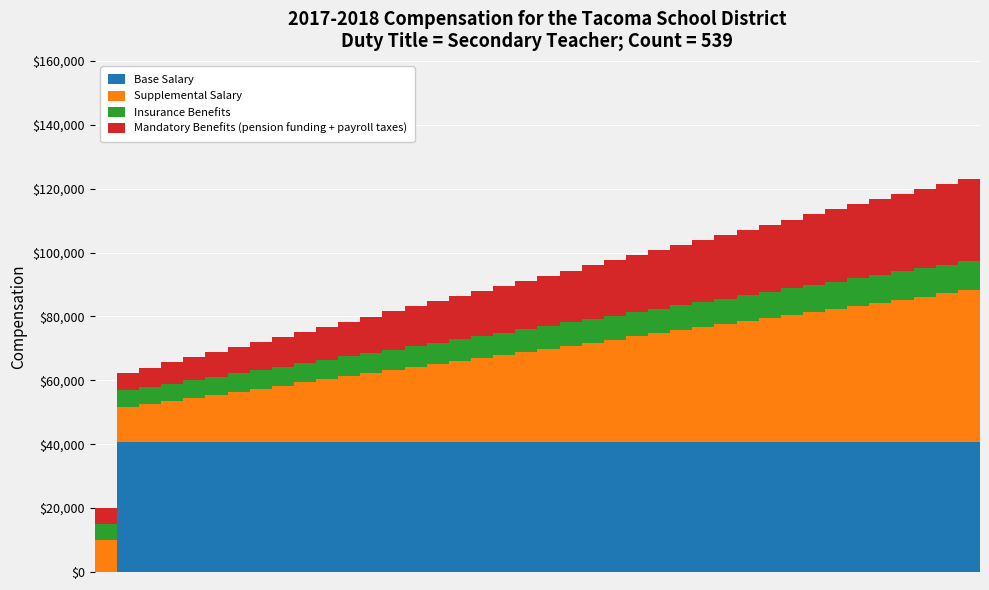

How many series are shown in this chart?

4